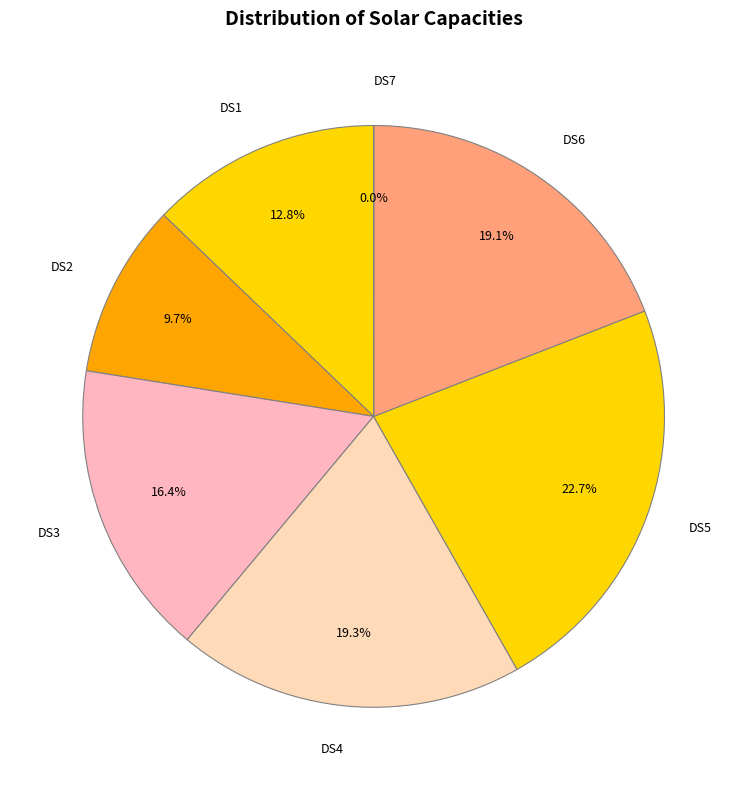

Which slice is the largest?

DS5